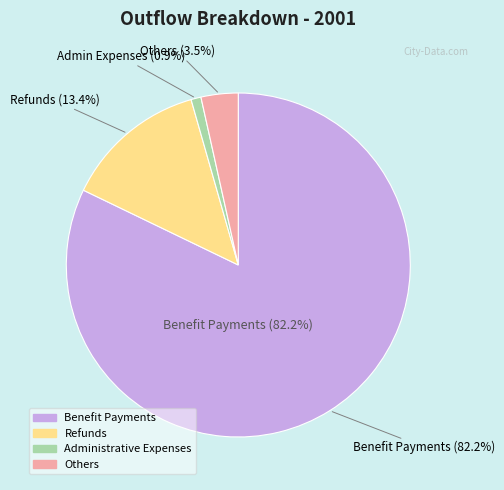

What is the ratio of the value at Refunds to the value at Others?

3.9